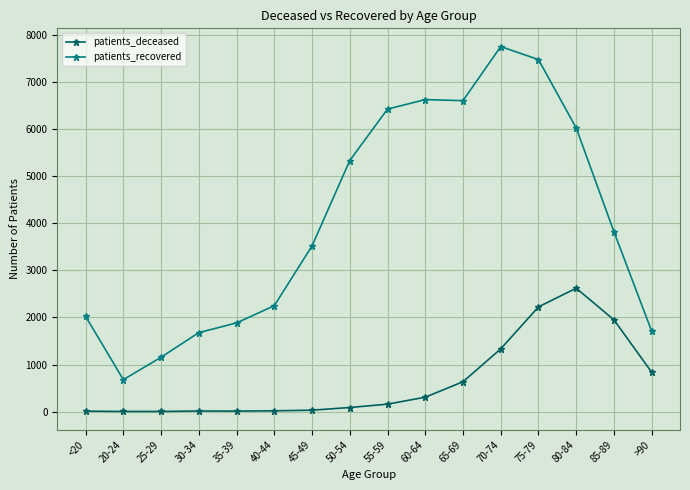

Count the number of data series in this chart.

2